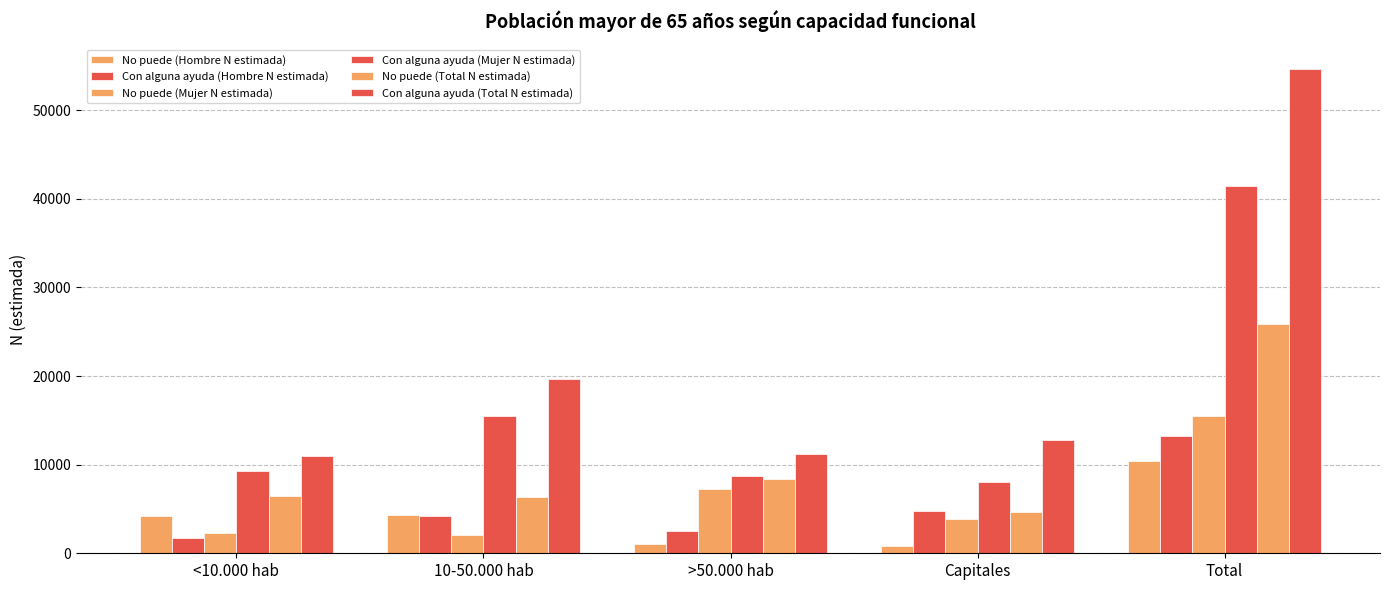

Reading left to right, transcribe all the data shown in this chart.

No puede (Hombre N estimada): 4193	4343	1050	791	10378
Con alguna ayuda (Hombre N estimada): 1691	4160	2552	4784	13187
No puede (Mujer N estimada): 2320	2011	7296	3842	15468
Con alguna ayuda (Mujer N estimada): 9230	15492	8702	8049	41474
No puede (Total N estimada): 6513	6354	8346	4634	25847
Con alguna ayuda (Total N estimada): 10921	19653	11254	12833	54661